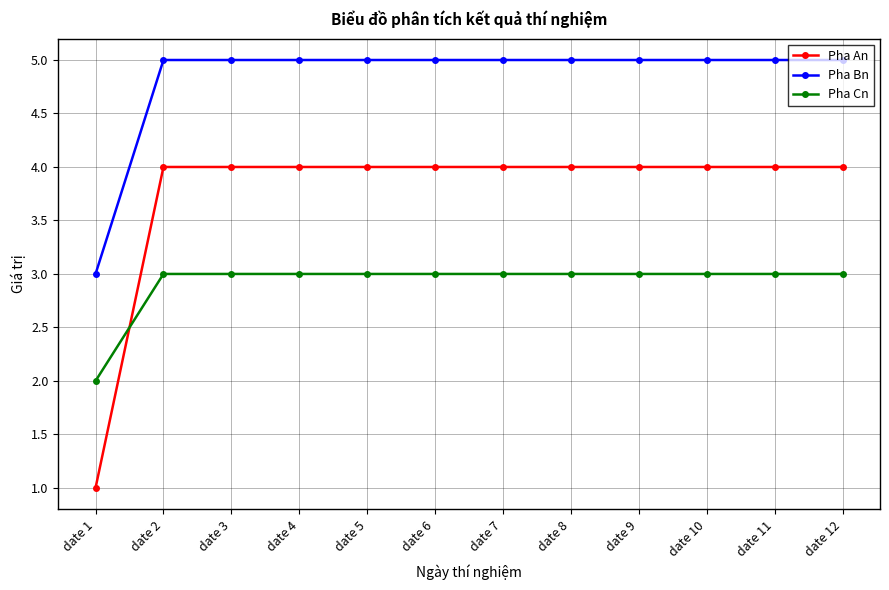

Between date 1 and date 4, which series saw the biggest shift?

Pha An